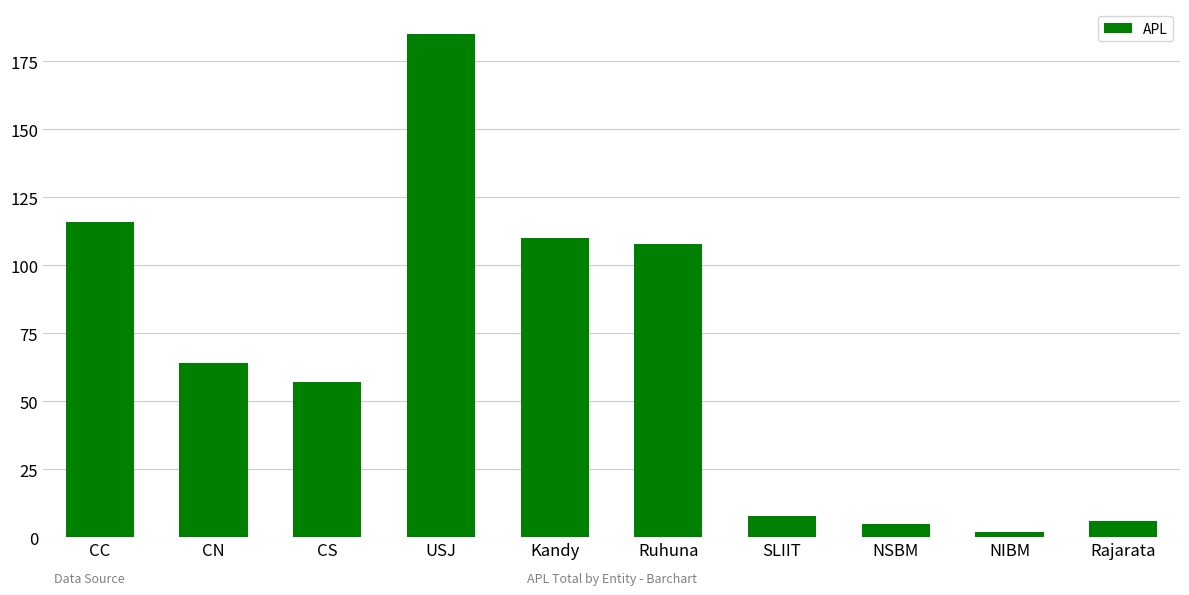

Approximately how many times larger is the value at CS compared to NSBM?

11.4